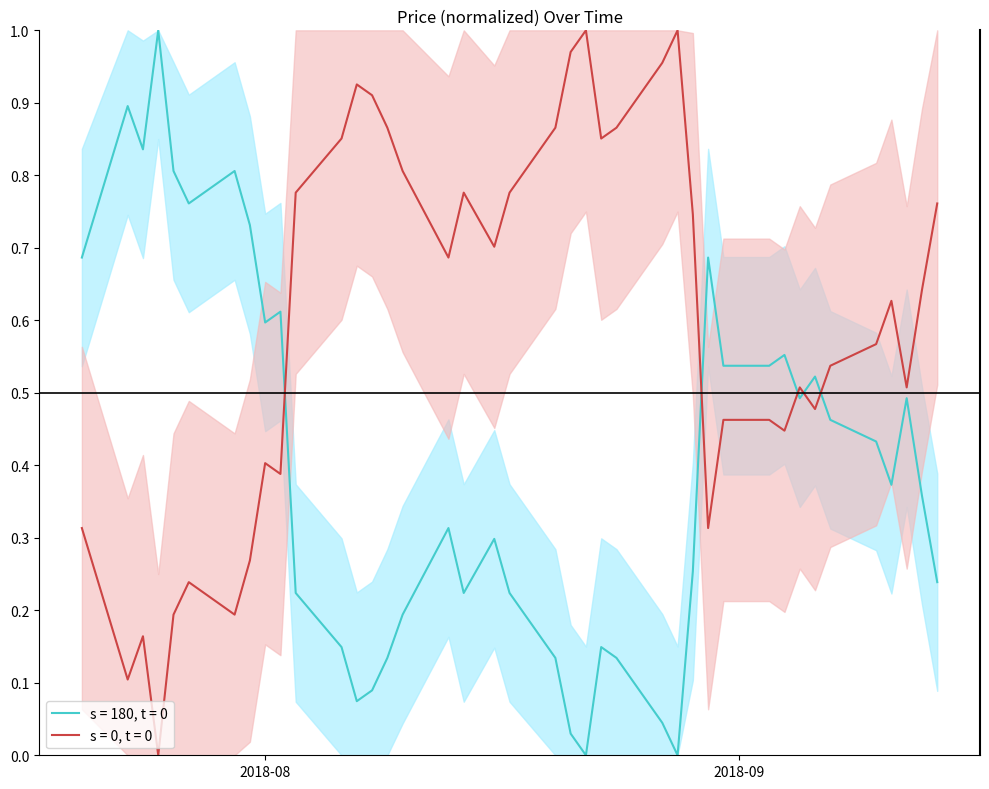

Reading left to right, transcribe all the data shown in this chart.

0.7	0.9	0.8	1.0	0.8	0.8	0.8	0.7	0.6	0.6	0.2	0.1	0.1	0.1	0.1	0.2	0.3	0.2	0.3	0.2	0.1	0.0	0.0	0.1	0.1	0.0	0.0	0.3	0.7	0.5	0.5	0.6	0.5	0.5	0.5	0.4	0.4	0.5	0.4	0.2